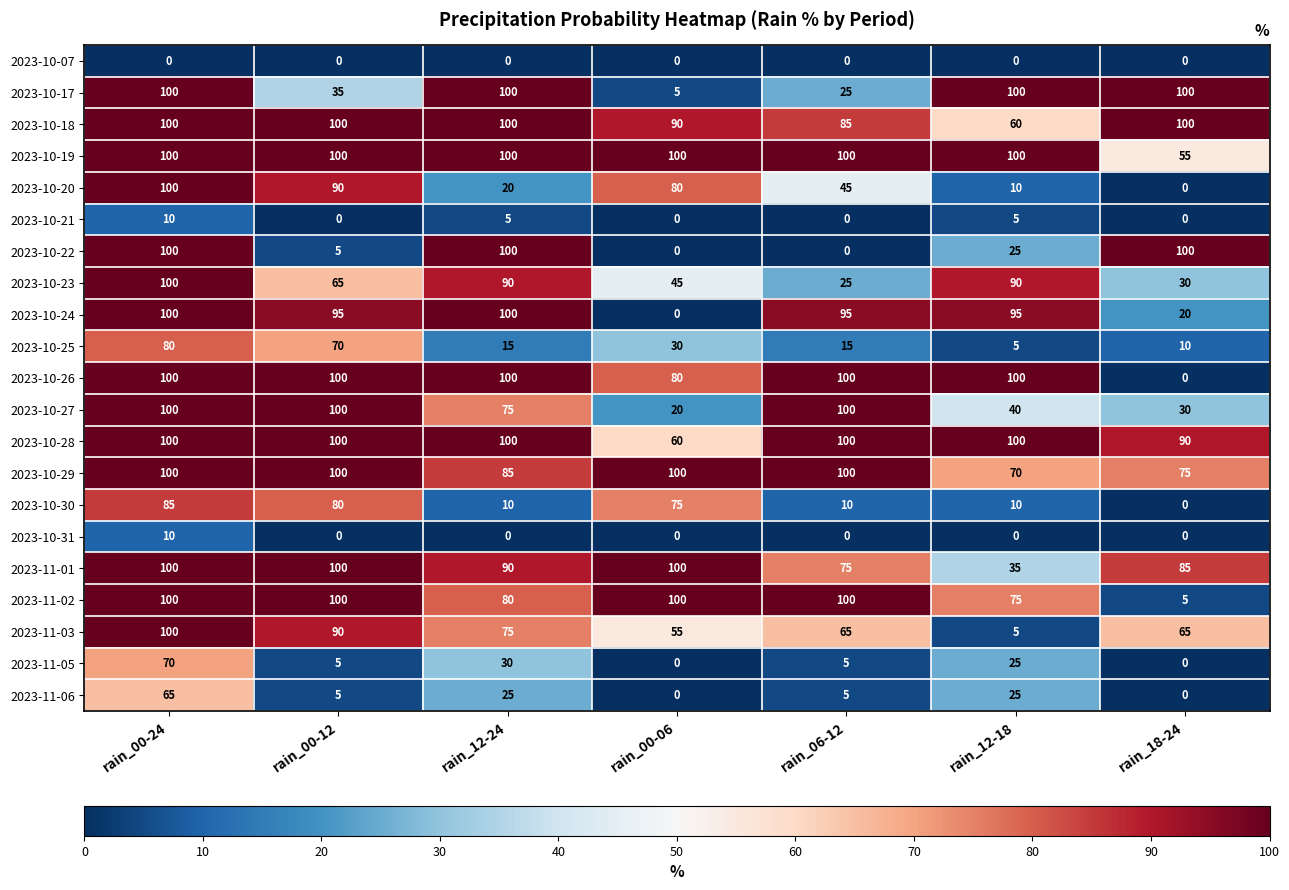

Where is 2023-10-19 nearest to the value 77?

rain_18-24